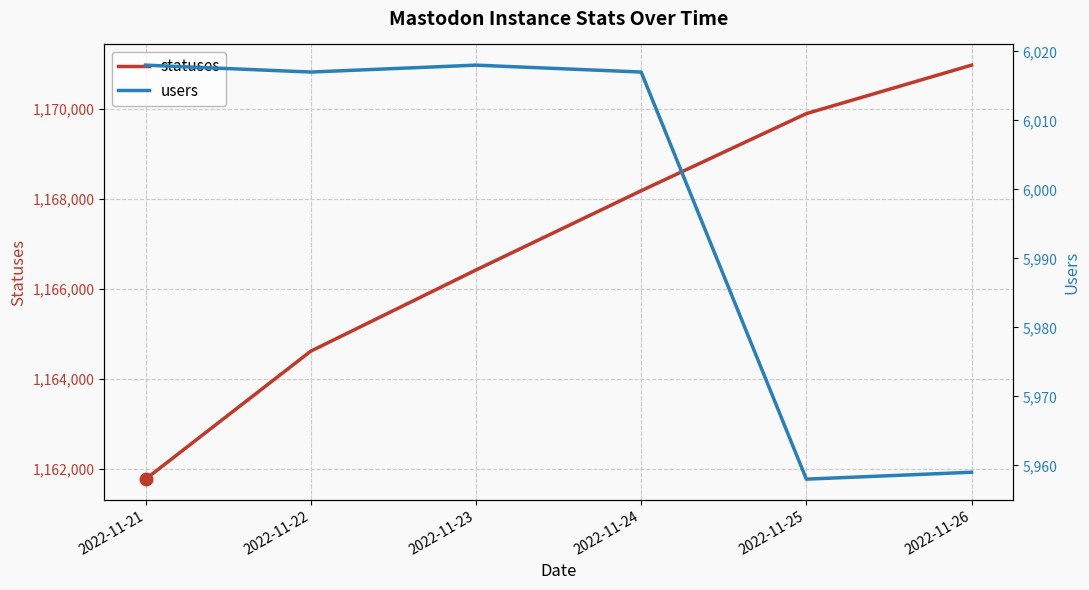

How many lines are shown in the chart?

2